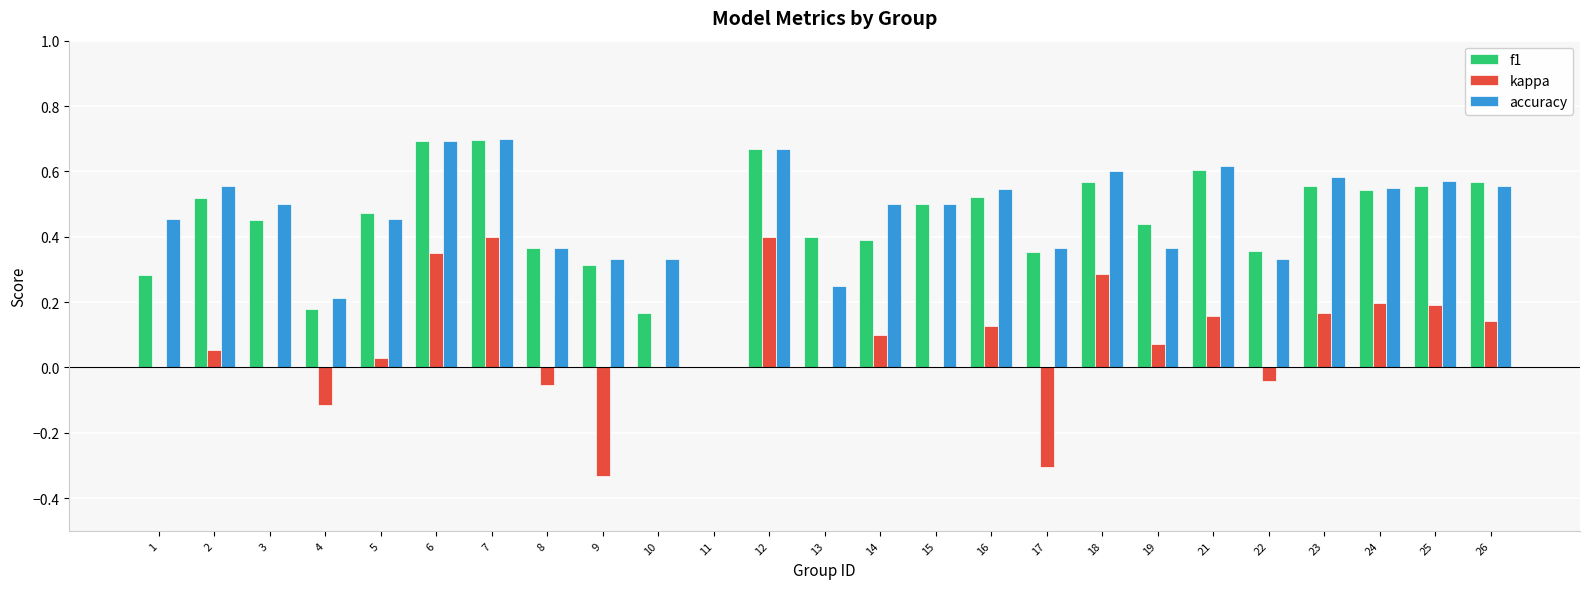

Is the value of accuracy at 7 greater than the value of f1 at 18?

Yes